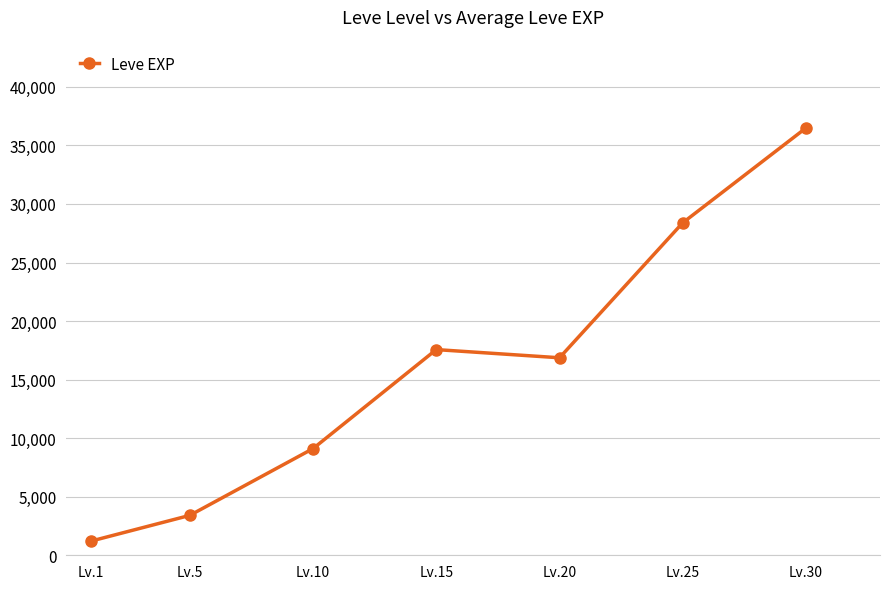

Rank the categories by value from lowest to highest.

Lv.1, Lv.5, Lv.10, Lv.20, Lv.15, Lv.25, Lv.30